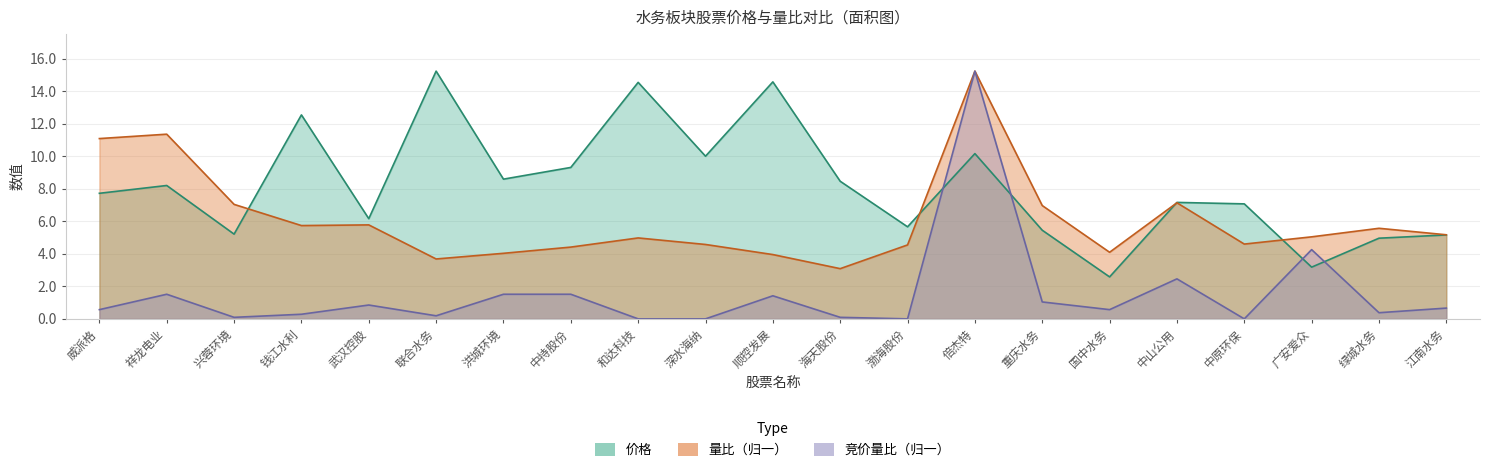

Reading left to right, what are all the values shown in this chart?

价格: 威派格=7.7	祥龙电业=8.2	兴蓉环境=5.2	钱江水利=12.5	武汉控股=6.2	联合水务=15.2	洪城环境=8.6	中持股份=9.3	和达科技=14.5	深水海纳=10.0	顺控发展=14.6	海天股份=8.5	渤海股份=5.7	倍杰特=10.2	重庆水务=5.5	国中水务=2.6	中山公用=7.2	中原环保=7.1	广安爱众=3.2	绿城水务=5.0	江南水务=5.2
量比: 威派格=11.1	祥龙电业=11.4	兴蓉环境=7.0	钱江水利=5.7	武汉控股=5.8	联合水务=3.7	洪城环境=4.0	中持股份=4.4	和达科技=5.0	深水海纳=4.6	顺控发展=4.0	海天股份=3.1	渤海股份=4.5	倍杰特=15.2	重庆水务=7.0	国中水务=4.1	中山公用=7.1	中原环保=4.6	广安爱众=5.0	绿城水务=5.6	江南水务=5.2
竞价量比: 威派格=0.6	祥龙电业=1.5	兴蓉环境=0.1	钱江水利=0.3	武汉控股=0.9	联合水务=0.2	洪城环境=1.5	中持股份=1.5	和达科技=0.0	深水海纳=0.0	顺控发展=1.4	海天股份=0.1	渤海股份=0.0	倍杰特=15.2	重庆水务=1.0	国中水务=0.6	中山公用=2.5	中原环保=0.0	广安爱众=4.3	绿城水务=0.4	江南水务=0.7